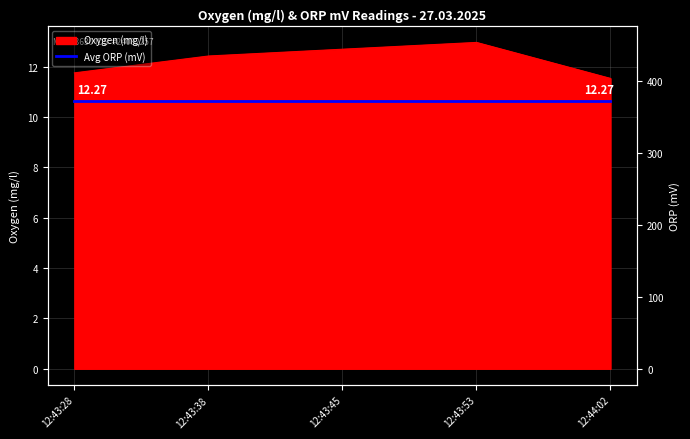

What is the change in value from 12:43:28 to 12:43:53?

+1.2